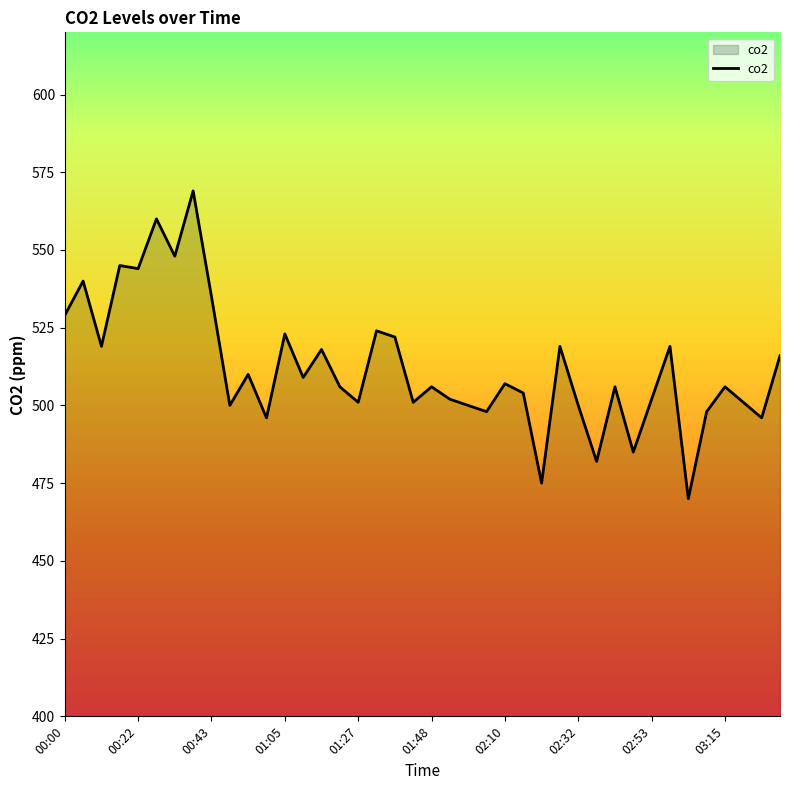

What is the minimum value shown in the chart?

470